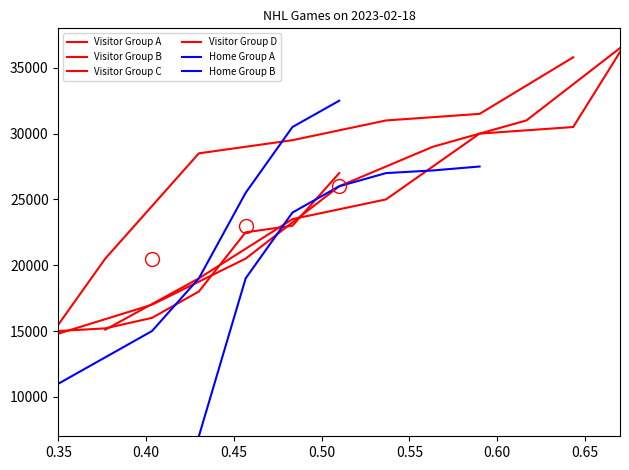

What are all the series names shown in the legend?

Visitor Group A, Visitor Group B, Visitor Group C, Visitor Group D, Home Group A, Home Group B